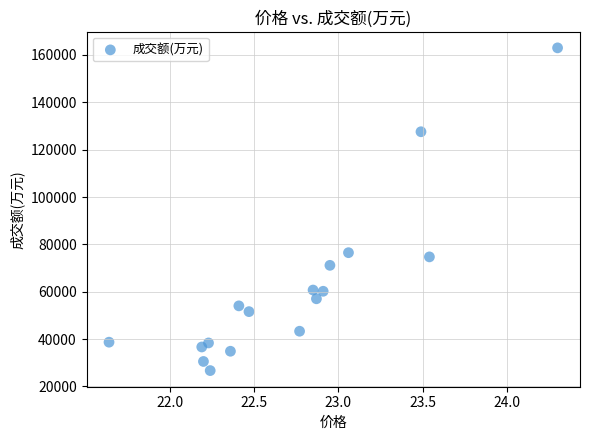

What Y value in the scatter plot is closest to 94852?

76497